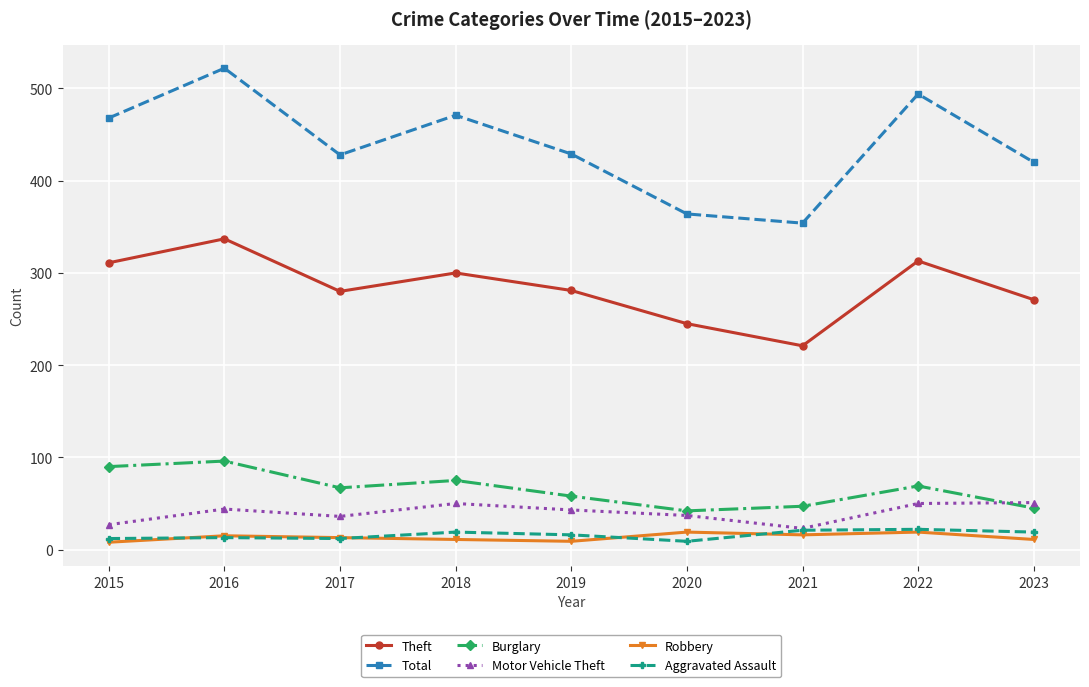

The value of Motor Vehicle Theft at 2016 is 65. True or false?

False